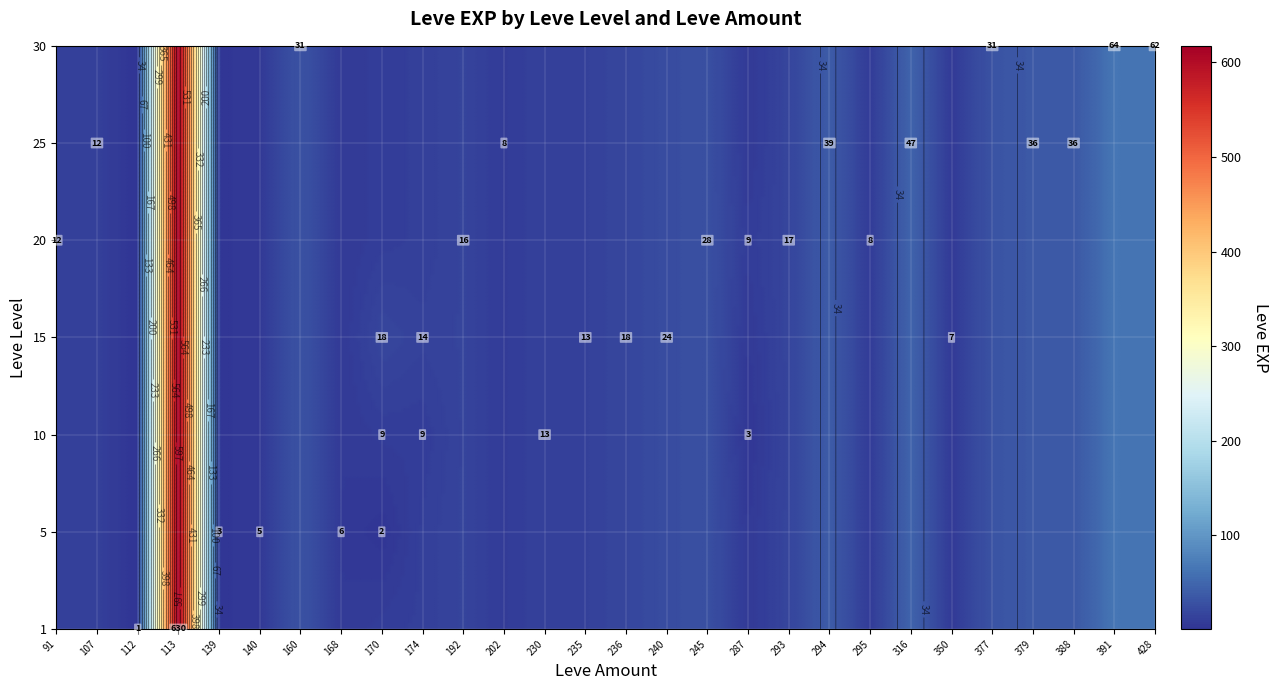

Where is 25 nearest to the value 0?

91